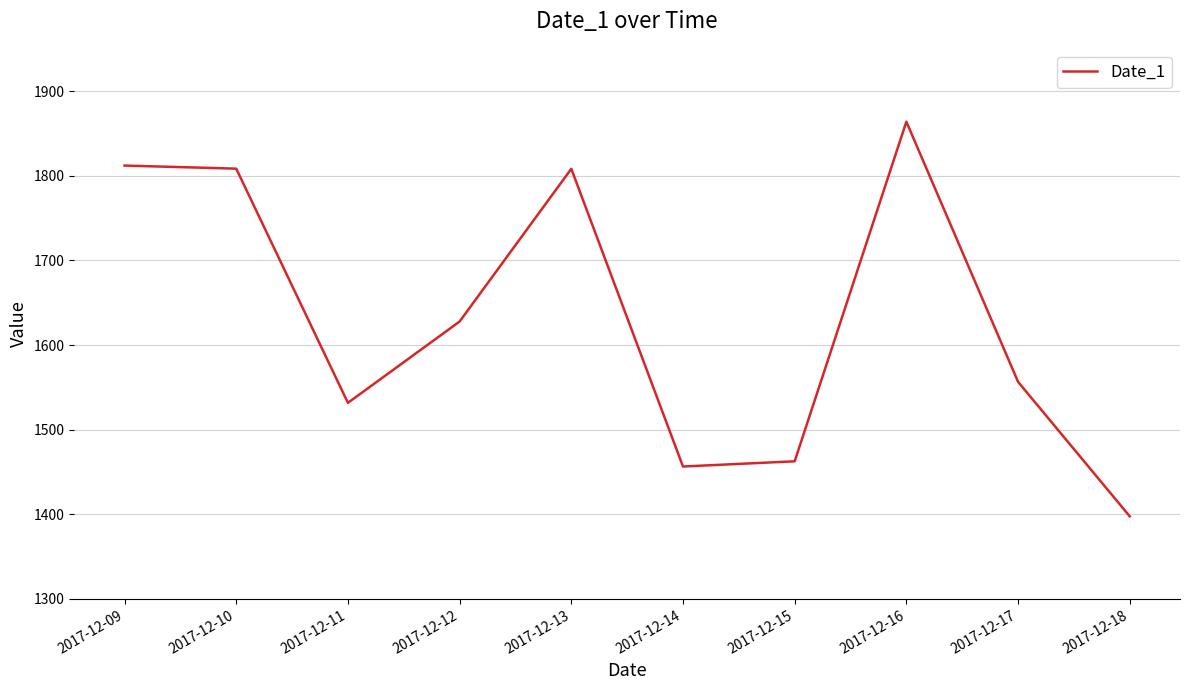

Read the value at 2017-12-13.

1808.2